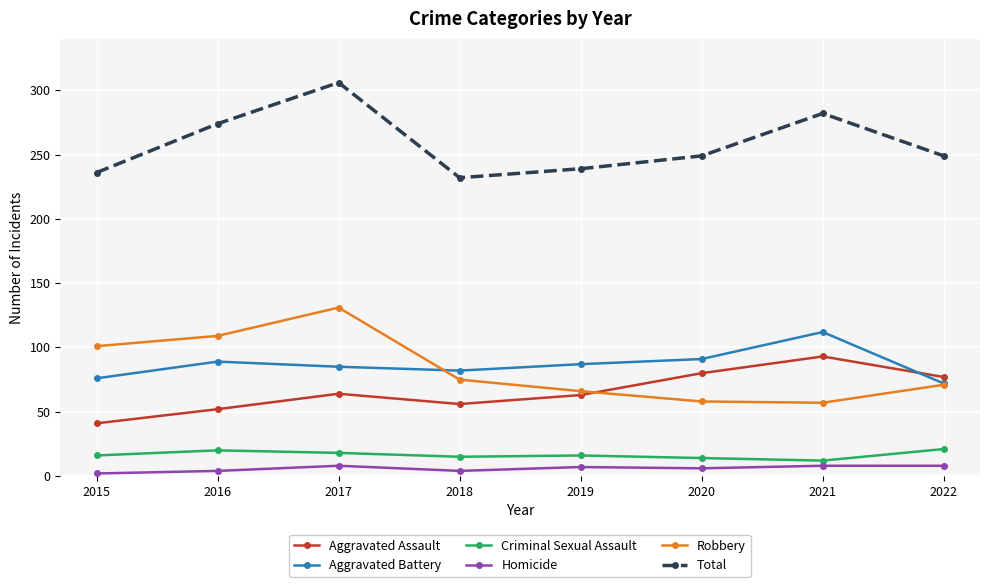

Is it true that Total equals 76 at 2020?

False